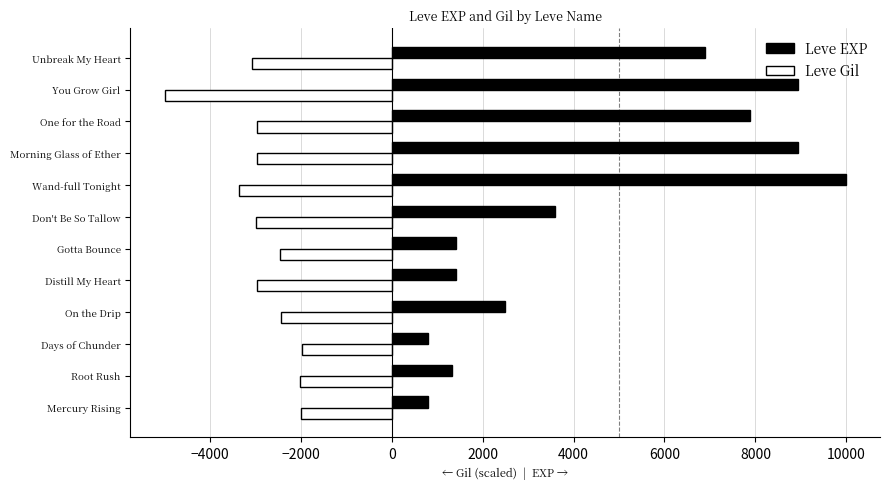

Which label corresponds to the largest value in the chart?

Wand-full Tonight